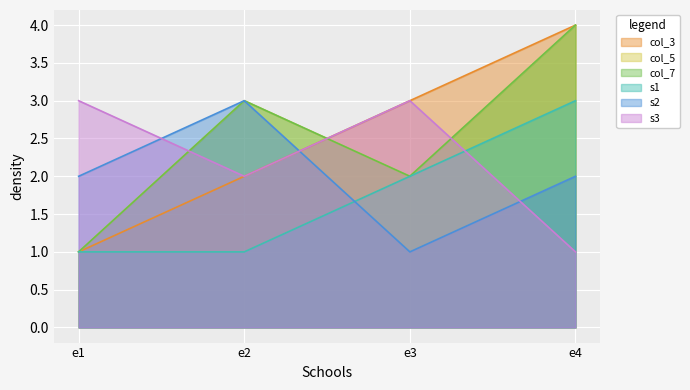

In col_5, how many points are higher than both neighbors (excluding endpoints)?

1